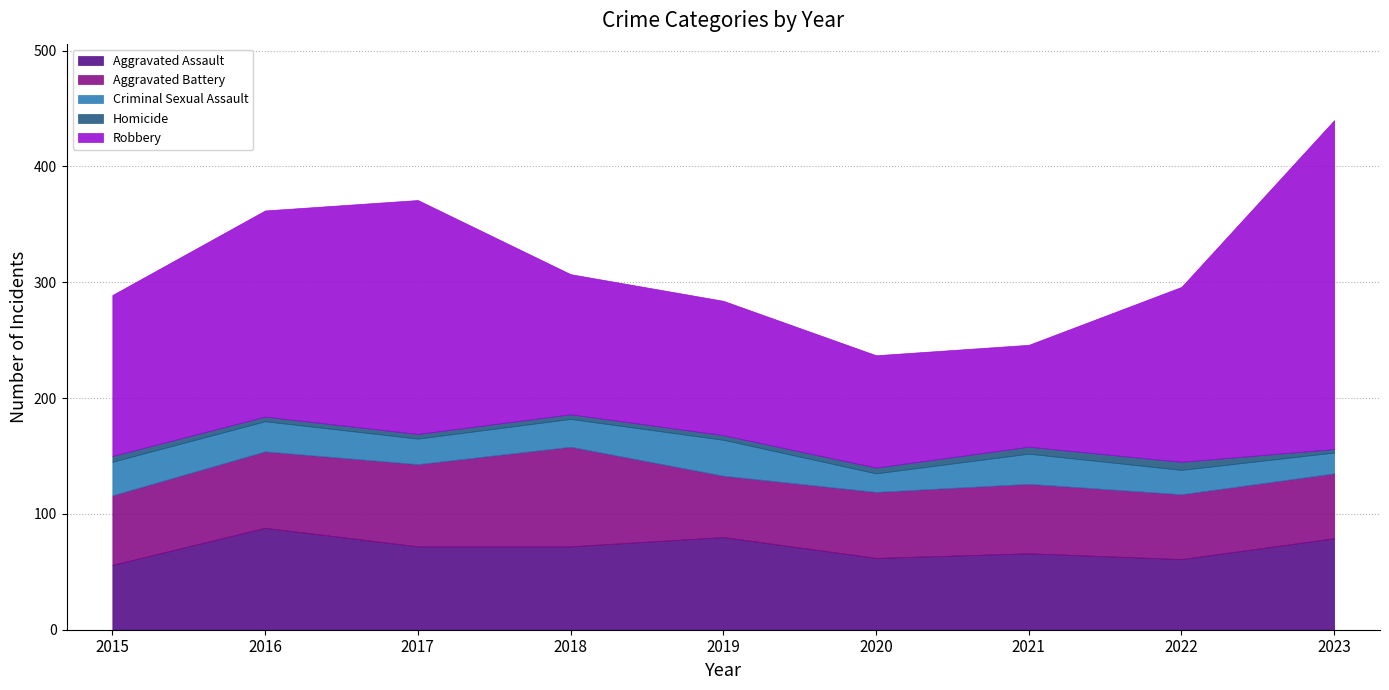

Which category has the highest value across all series?

2023